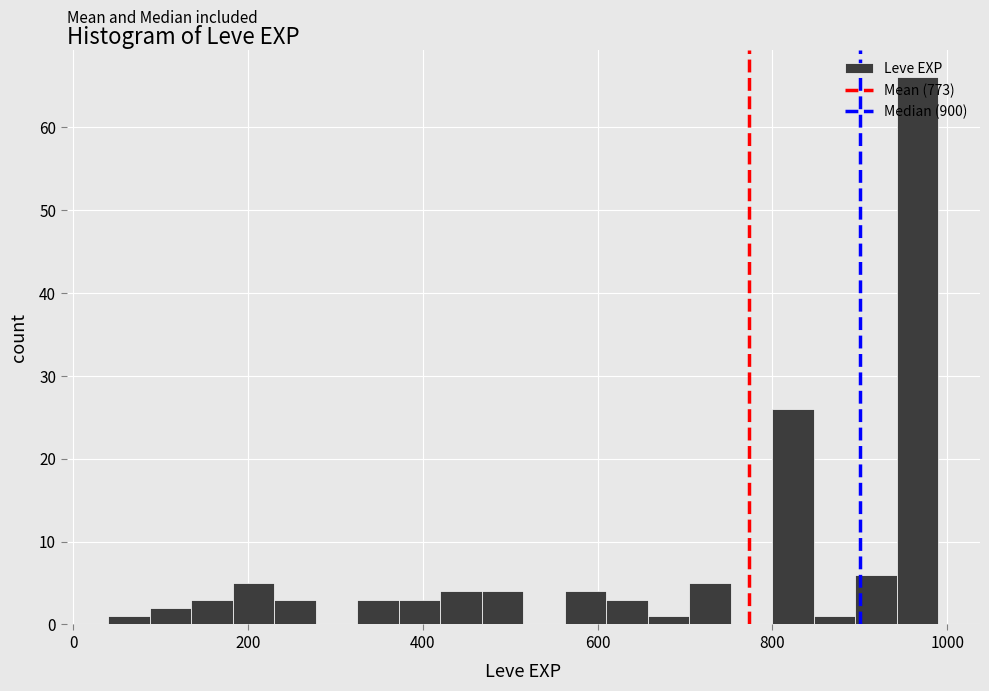

Read against the x-axis, roughly where is the centre of the tallest bar?

960